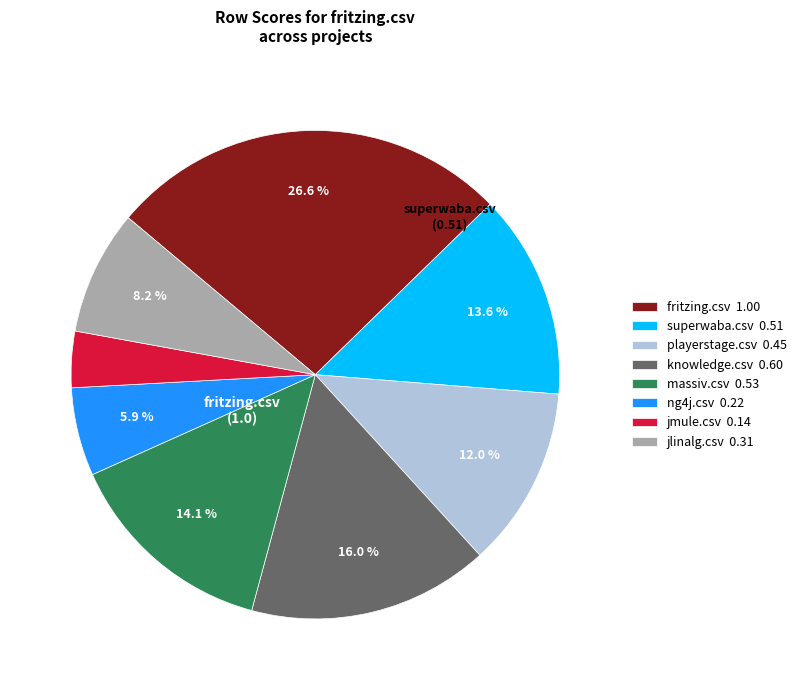

Is there any slice that represents more than half of the pie?

No